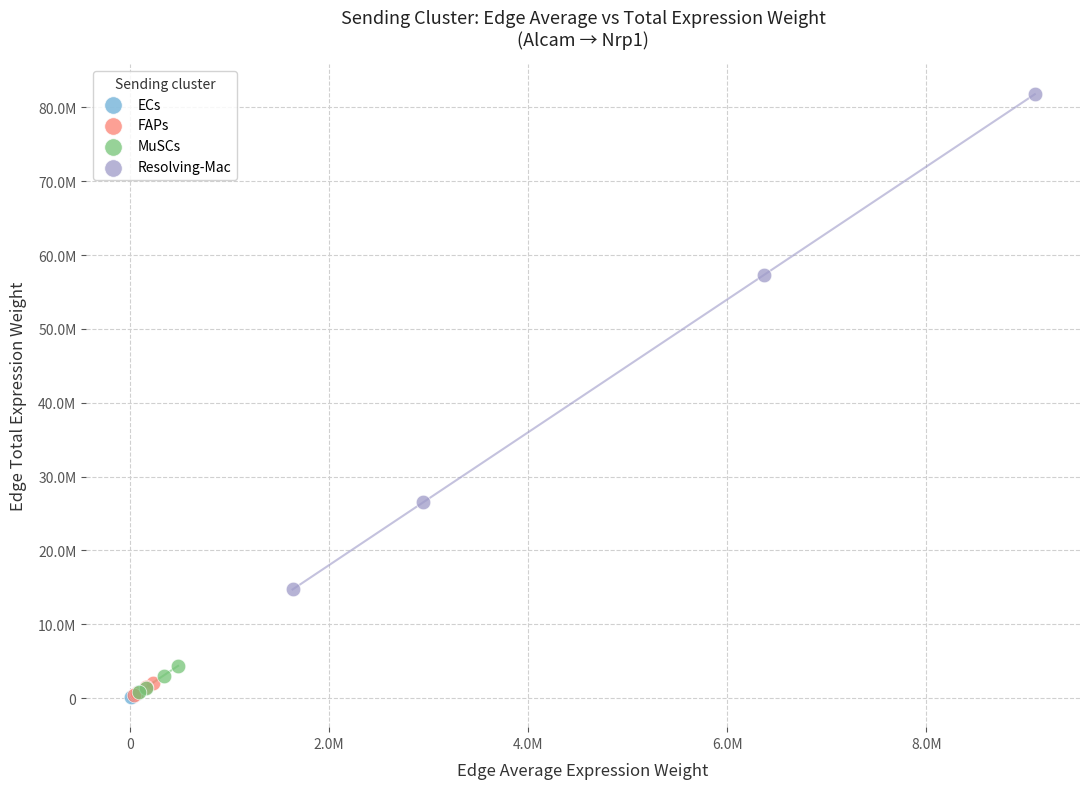

Which series contains the highest Y value?

Resolving-Mac